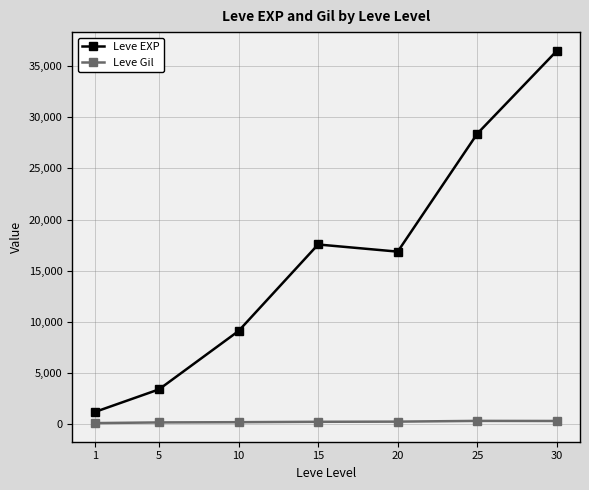

What is the sum of the Leve Gil values at 20 and 15?

498.3